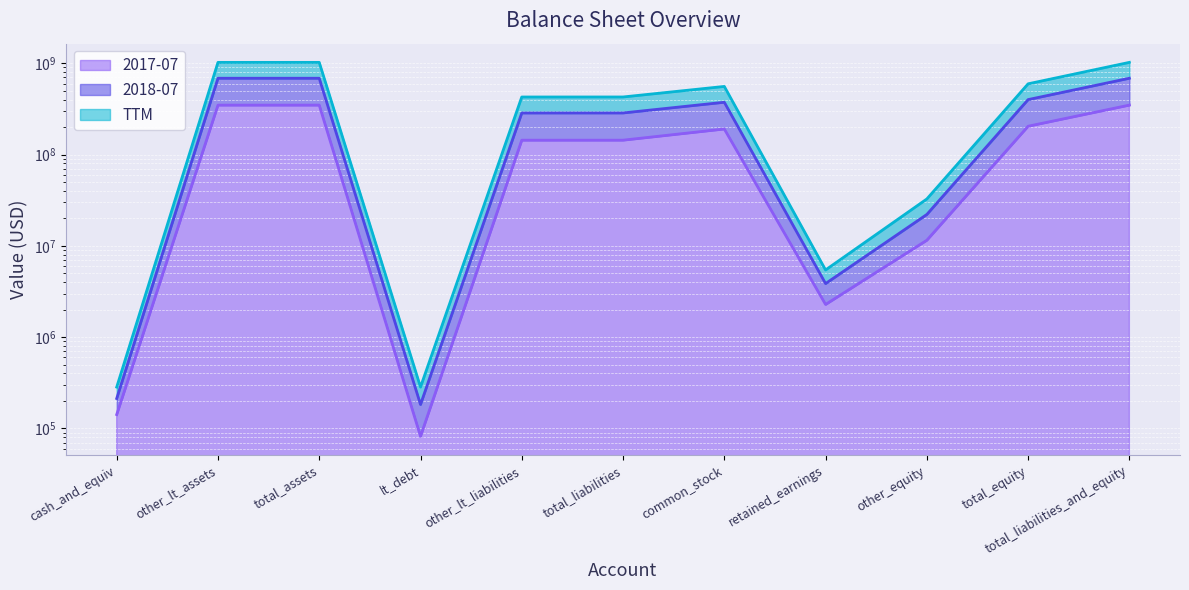

True or false: 2017-07 and 2018-07 cross at least once.

False